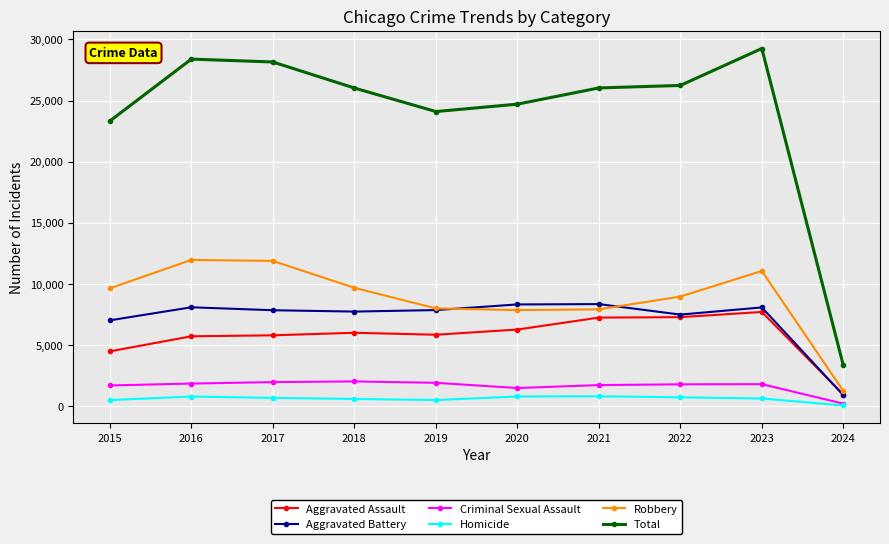

What is the difference between the highest and lowest values at 2024?

3280